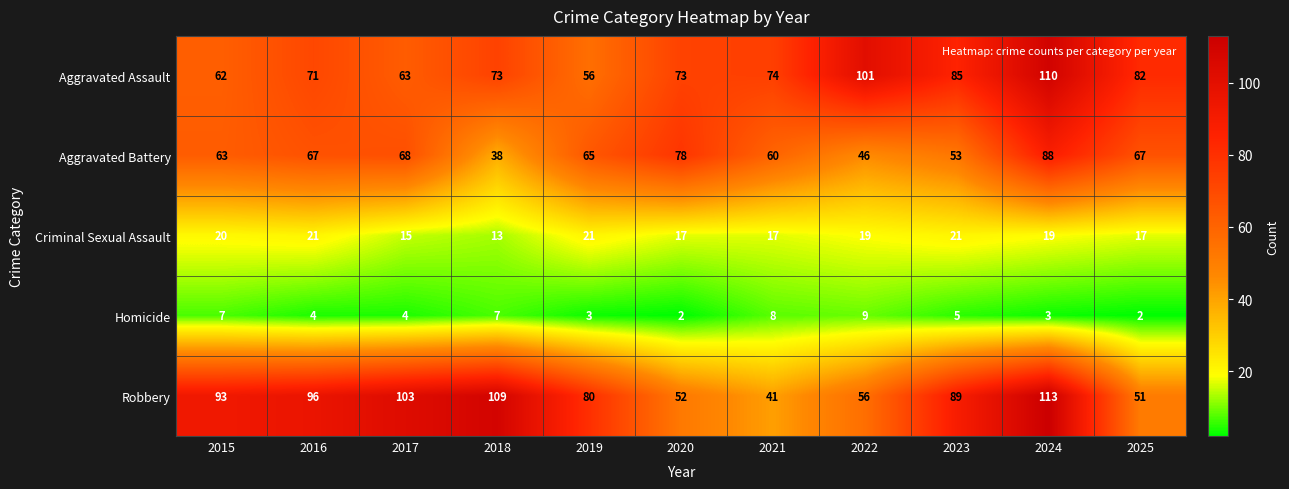

How many data points does each series have?

11